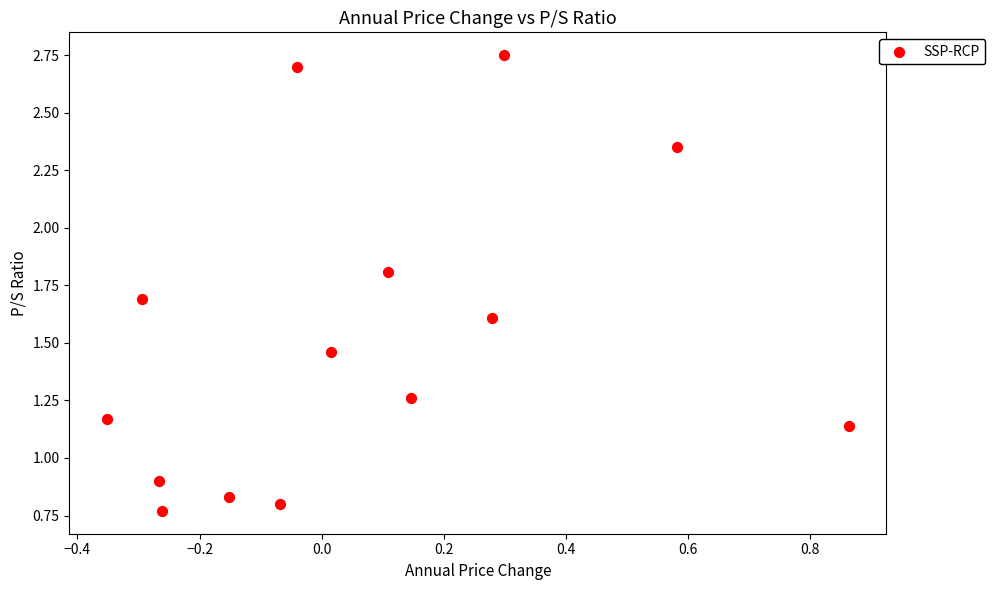

What Y value in the scatter plot is closest to 1?

0.9